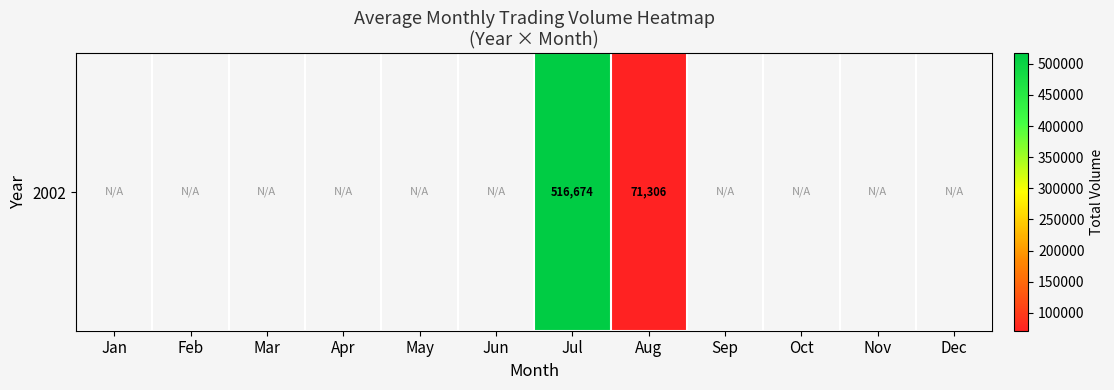

Between Dec and Nov, which is larger?

Nov